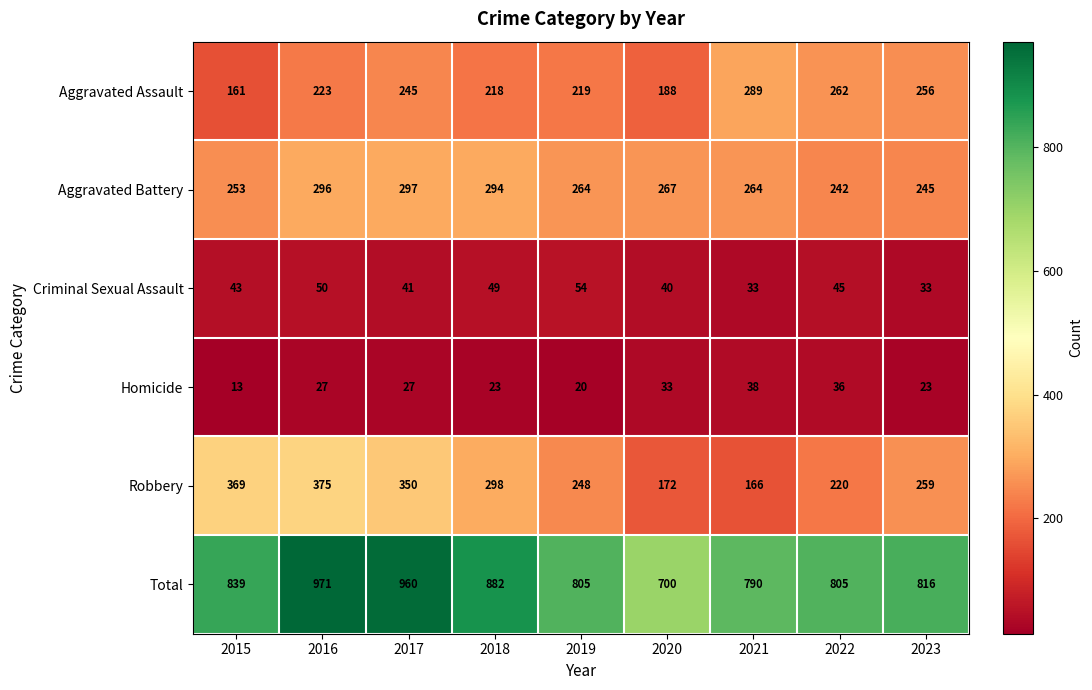

Count the number of categories in the chart.

9